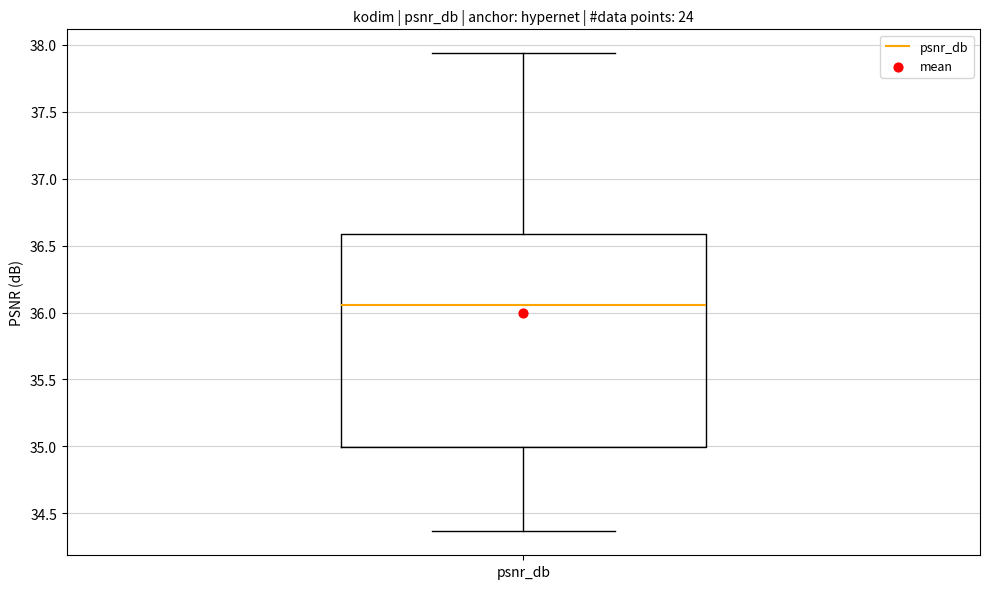

Transcribe this box plot: give where the median line is, the range the box spans, and where the two whiskers end, as read against the y-axis. The values are not printed on the chart, so give them approximately, as read against the axis.

median 36.05, box 35.00 to 36.60, whiskers 34.35 to 37.95